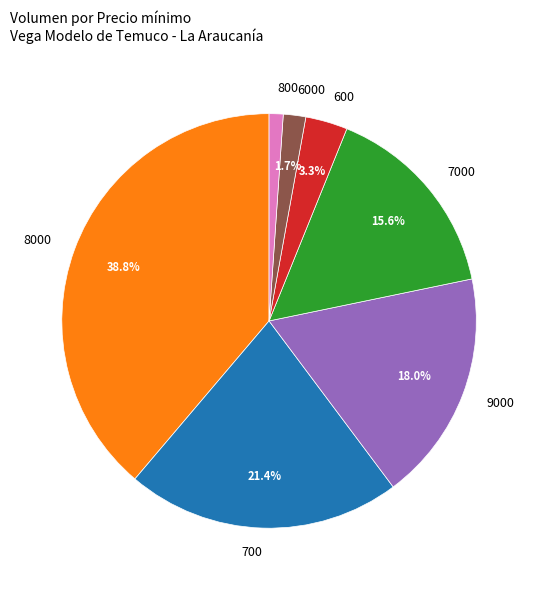

How much of the chart is everything except 6000?

98.3%